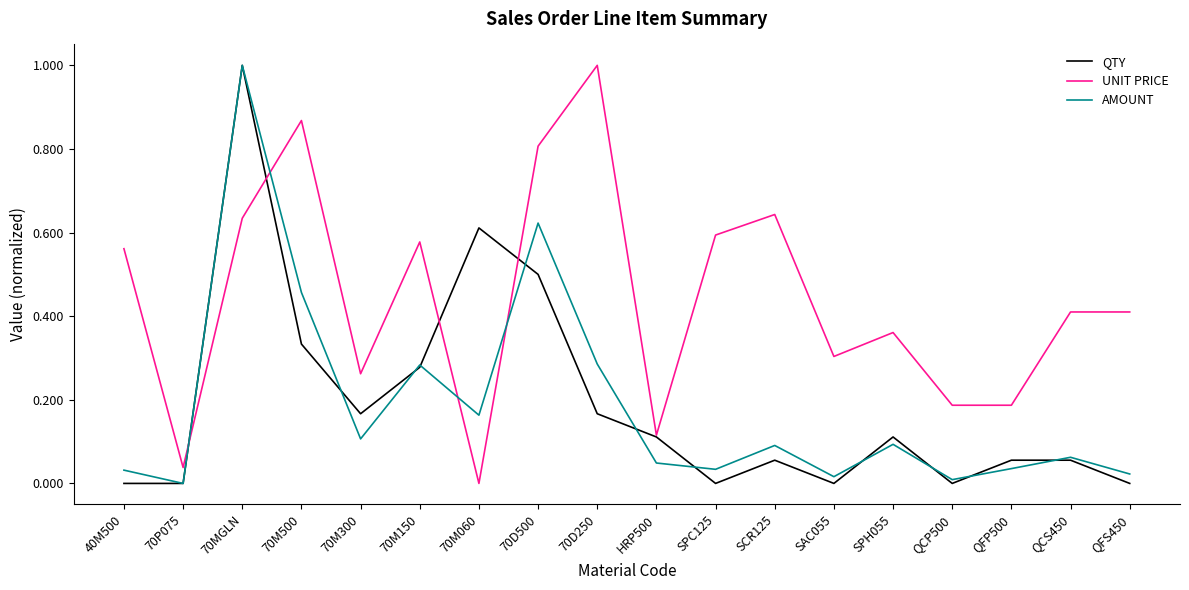

What is the maximum value shown in the chart?

1.0